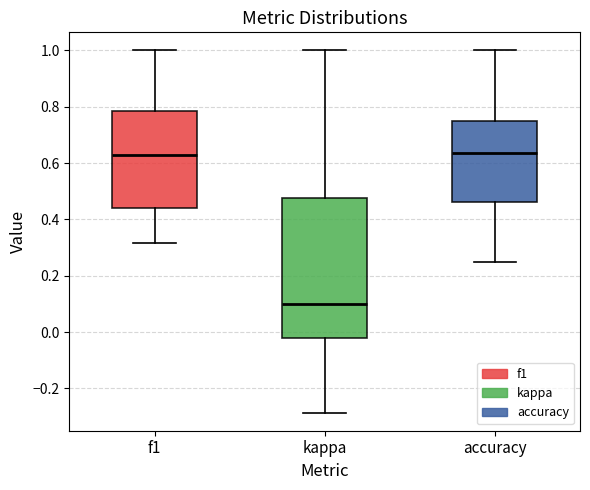

Which box is the tallest, from its lower edge to its upper edge?

kappa